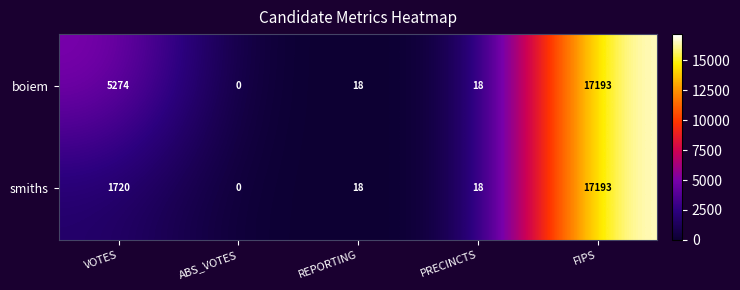

Which label corresponds to the smallest value in the chart?

ABS_VOTES